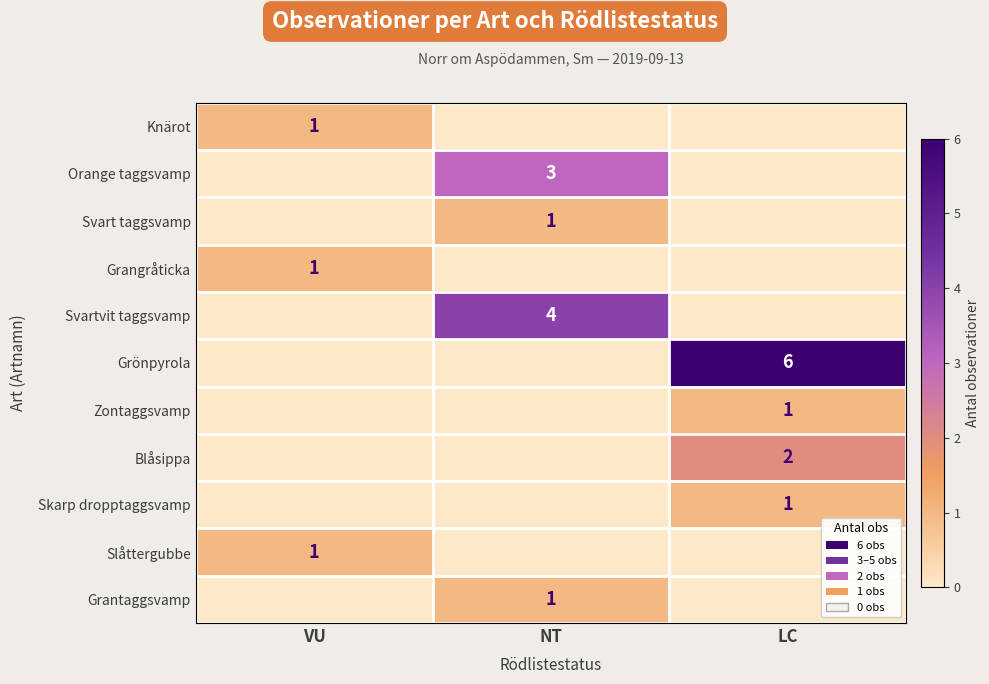

At which category is the sum across all series the highest?

LC